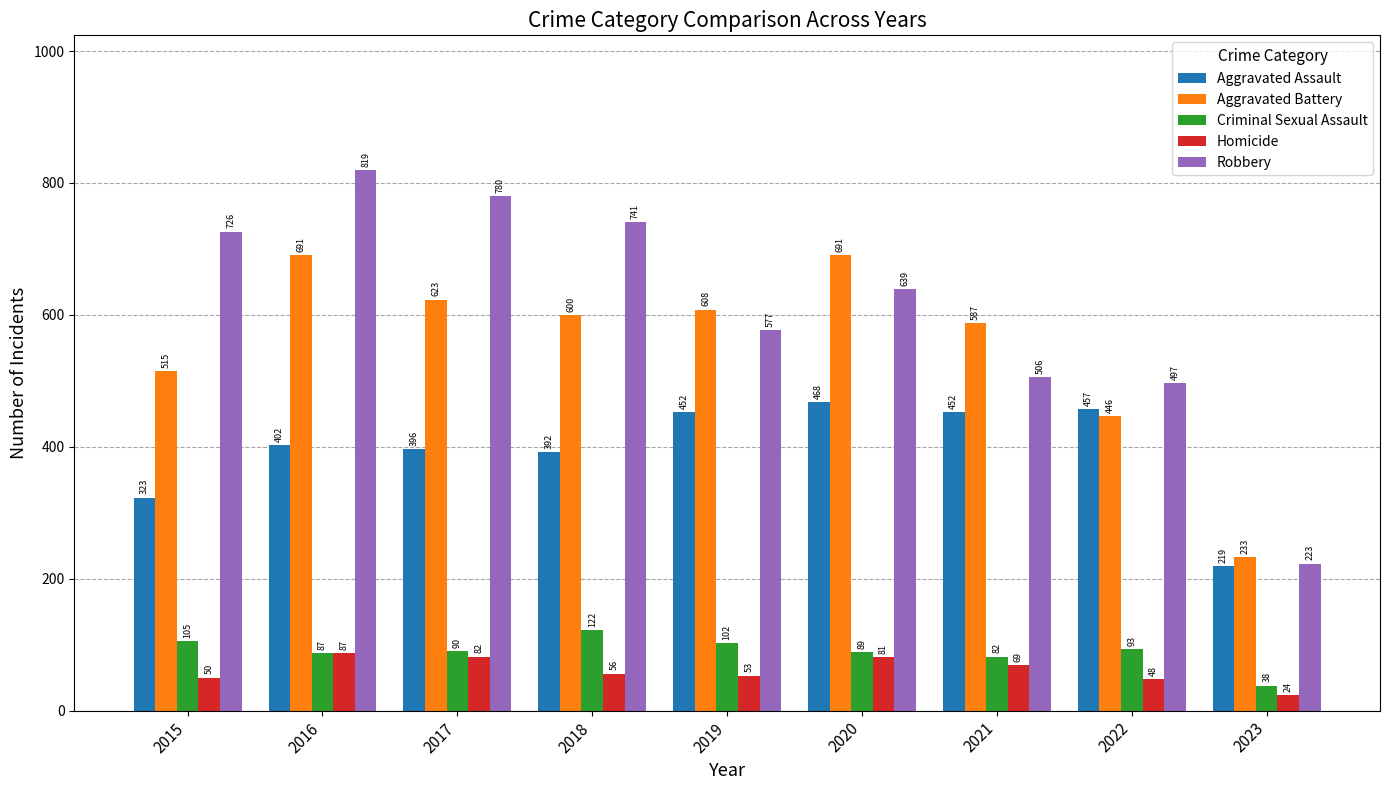

What is the lowest value of the Aggravated Assault series?

219